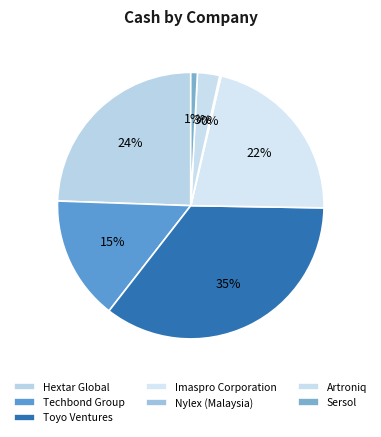

How many slices are in this pie chart?

7